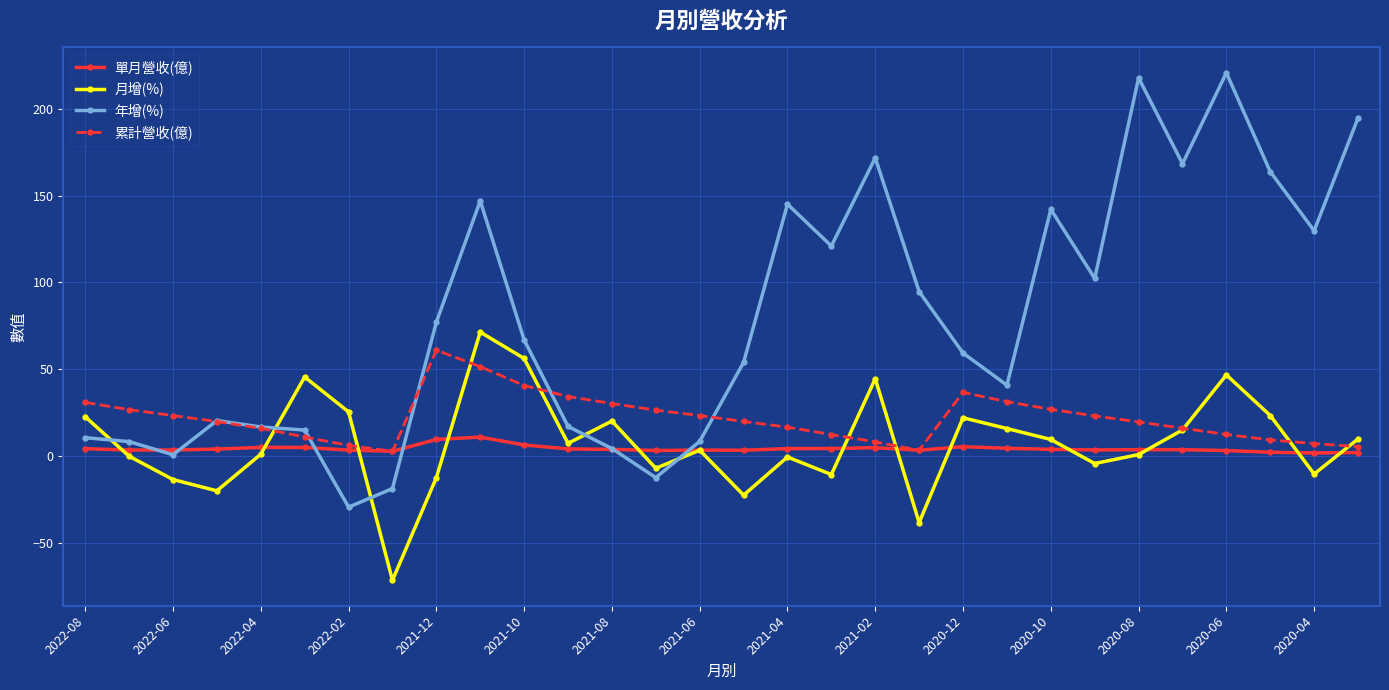

What is the maximum value shown in the chart?

220.8